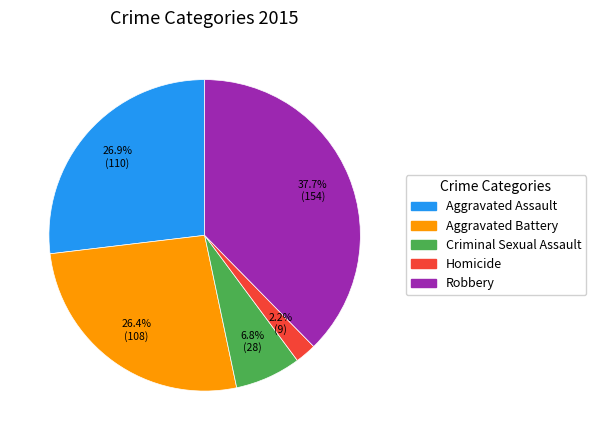

True or false: Aggravated Assault accounts for 27% of the total.

True